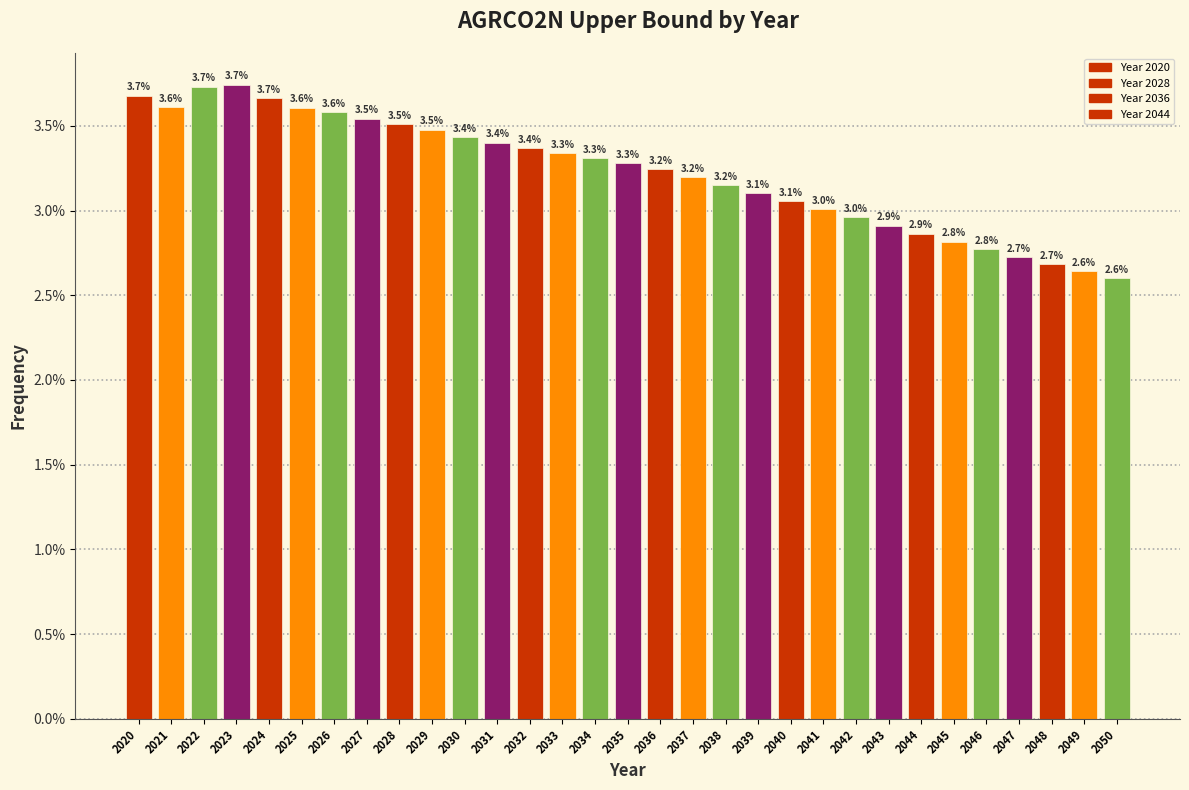

Reading left to right, extract all data points from this chart.

2020=3.7	2021=3.6	2022=3.7	2023=3.7	2024=3.7	2025=3.6	2026=3.6	2027=3.5	2028=3.5	2029=3.5	2030=3.4	2031=3.4	2032=3.4	2033=3.3	2034=3.3	2035=3.3	2036=3.2	2037=3.2	2038=3.2	2039=3.1	2040=3.1	2041=3.0	2042=3.0	2043=2.9	2044=2.9	2045=2.8	2046=2.8	2047=2.7	2048=2.7	2049=2.6	2050=2.6